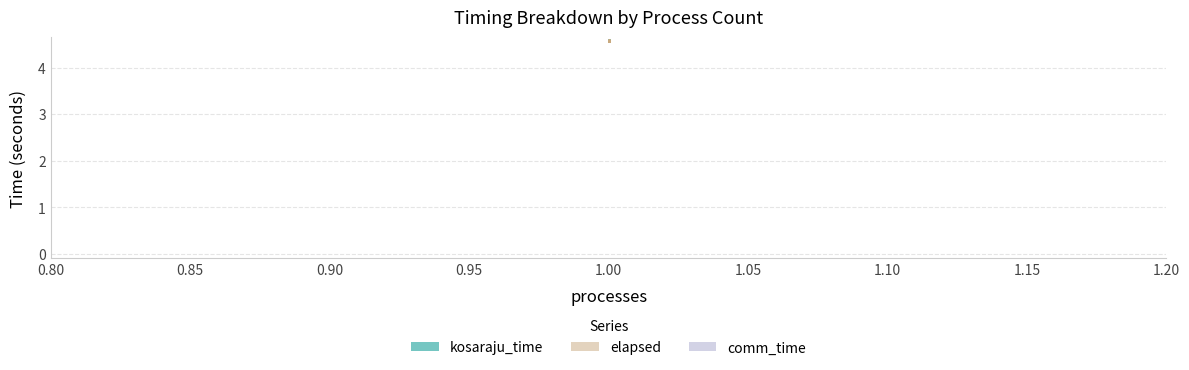

Which series has the largest range (max minus min)?

kosaraju_time